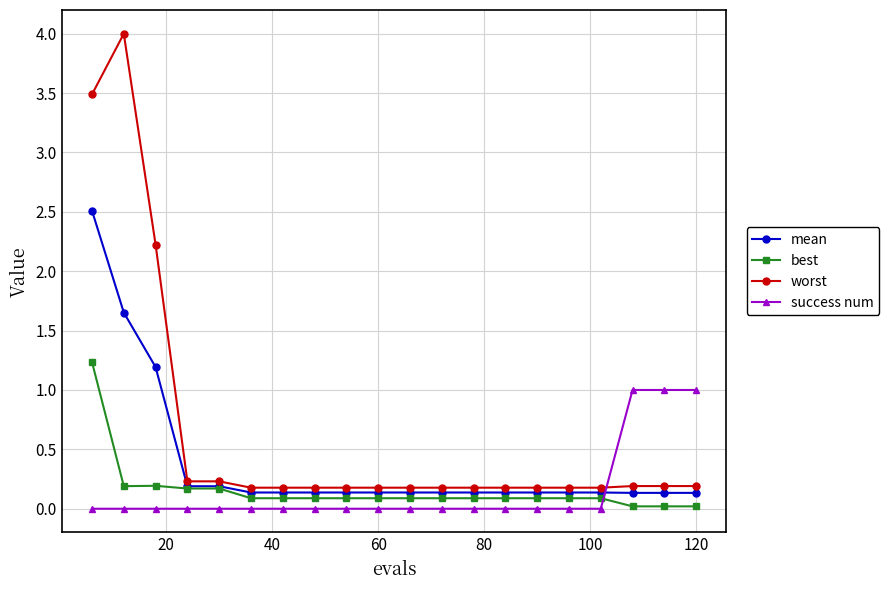

What is the value of the best point at the 8th from the left?

0.1